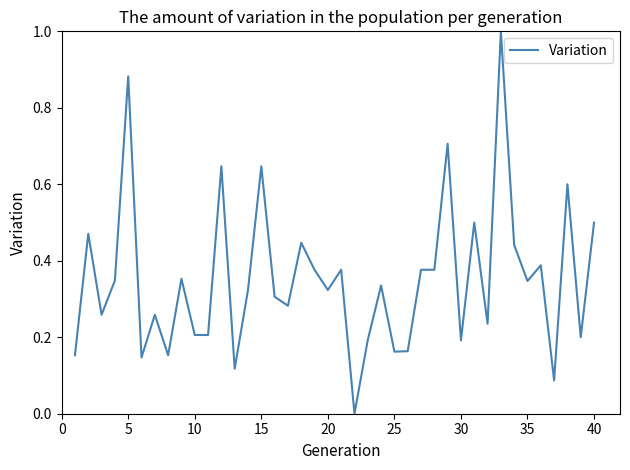

What is the maximum value shown in the chart?

1.0